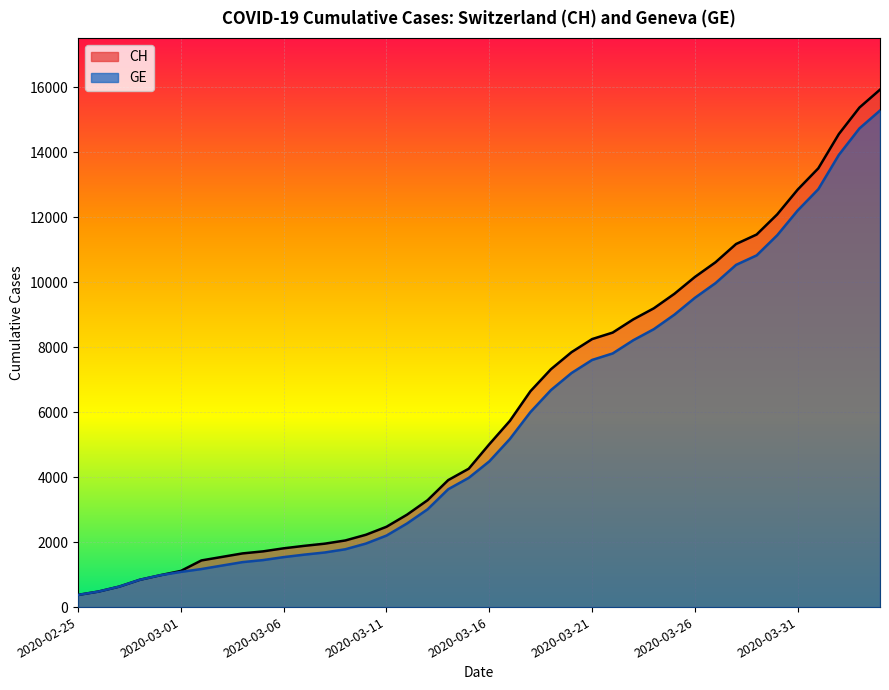

What is the smallest value displayed?

375